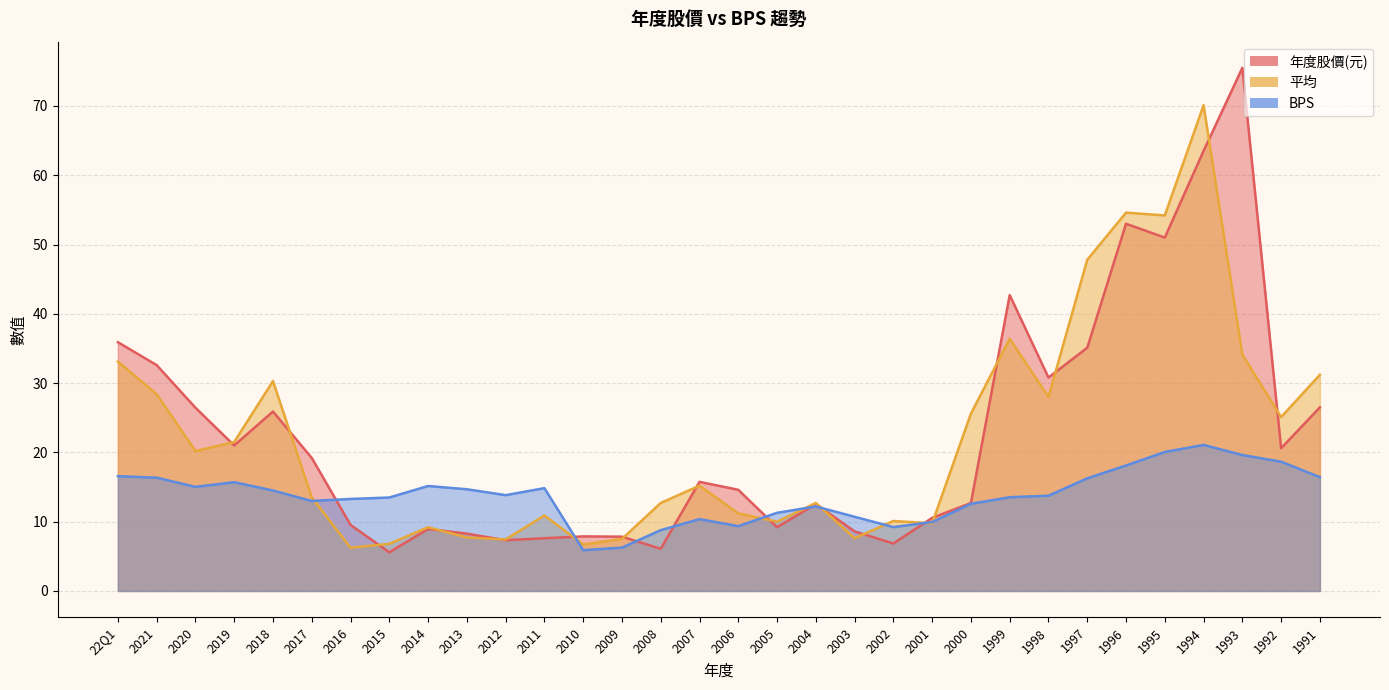

What is the label of the 1st point from the left?

22Q1